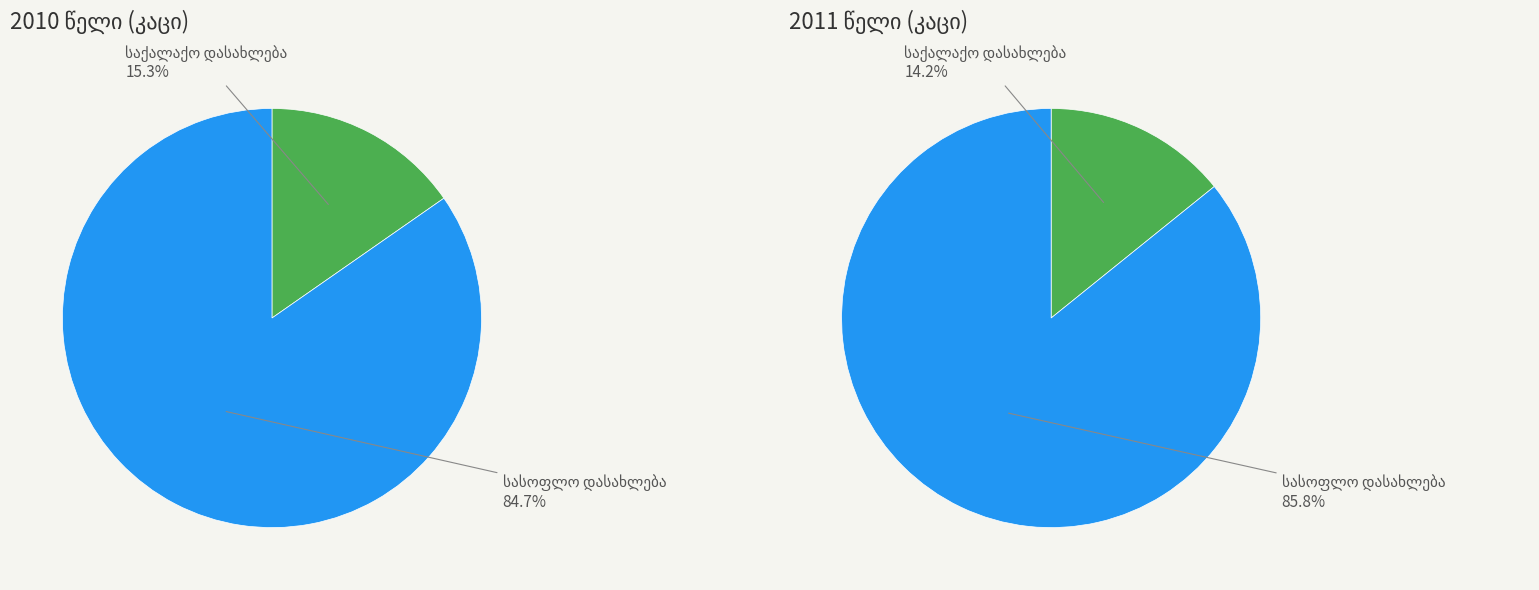

Which series has the largest range (max minus min)?

სასოფლო დასახლება